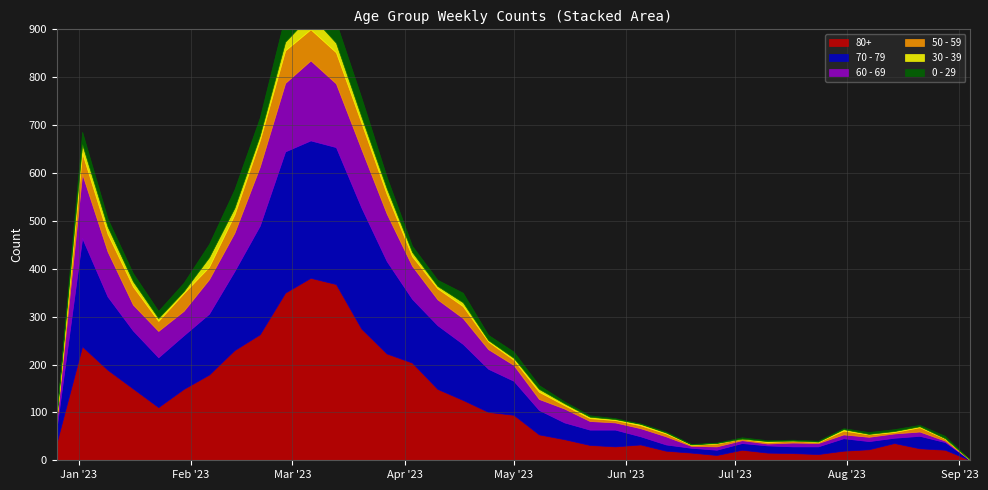

Reading left to right, what are all the values shown in this chart?

80+: 38	238	189	150	111	149	179	230	263	350	381	368	275	223	204	149	126	101	95	54	44	32	29	33	20	16	11	22	16	15	13	20	23	36	25	22	0
70 - 79: 32	226	153	121	104	112	127	165	227	295	287	286	253	193	133	133	117	90	71	51	35	32	35	17	13	10	11	14	15	14	16	26	17	11	26	16	0
60 - 69: 16	134	94	54	55	51	72	80	123	143	167	133	122	99	69	54	54	41	33	23	29	18	15	17	17	4	7	6	4	8	7	8	9	9	9	3	0
50 - 59: 5	44	37	38	21	37	26	38	55	68	65	65	55	41	20	23	25	16	11	15	7	6	5	6	6	2	6	3	3	4	2	8	5	3	9	4	0
30 - 39: 5	18	15	11	6	4	20	14	10	18	30	20	13	12	9	5	8	3	4	6	4	3	2	3	2	1	1	0	2	0	1	3	1	2	2	1	0
0 - 29: 4	26	17	17	15	18	28	39	38	55	54	44	40	24	13	13	20	11	13	8	4	3	2	1	2	1	1	3	2	2	2	2	4	4	3	5	0